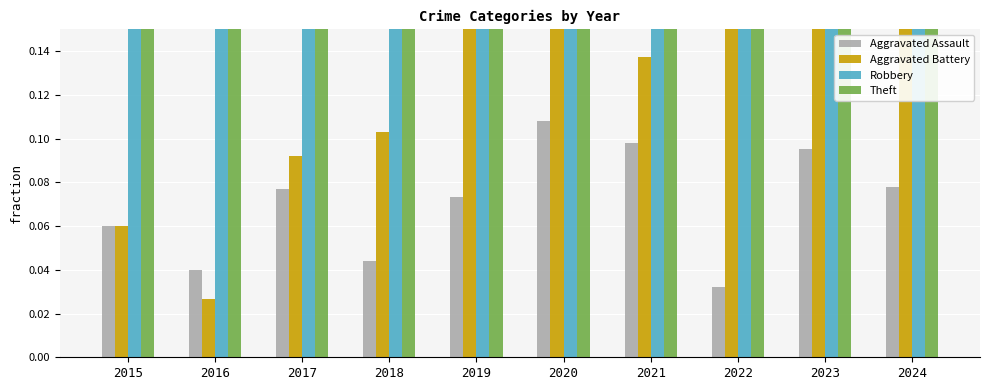

Reading left to right, what are all the values shown in this chart?

Aggravated Assault: 2015=0.1	2016=0.0	2017=0.1	2018=0.0	2019=0.1	2020=0.1	2021=0.1	2022=0.0	2023=0.1	2024=0.1
Aggravated Battery: 2015=0.1	2016=0.0	2017=0.1	2018=0.1	2019=0.2	2020=0.2	2021=0.1	2022=0.2	2023=0.2	2024=0.2
Robbery: 2015=0.3	2016=0.3	2017=0.3	2018=0.3	2019=0.2	2020=0.3	2021=0.4	2022=0.2	2023=0.4	2024=0.4
Theft: 2015=0.5	2016=0.6	2017=0.6	2018=0.6	2019=0.5	2020=0.4	2021=0.4	2022=0.5	2023=0.3	2024=0.4